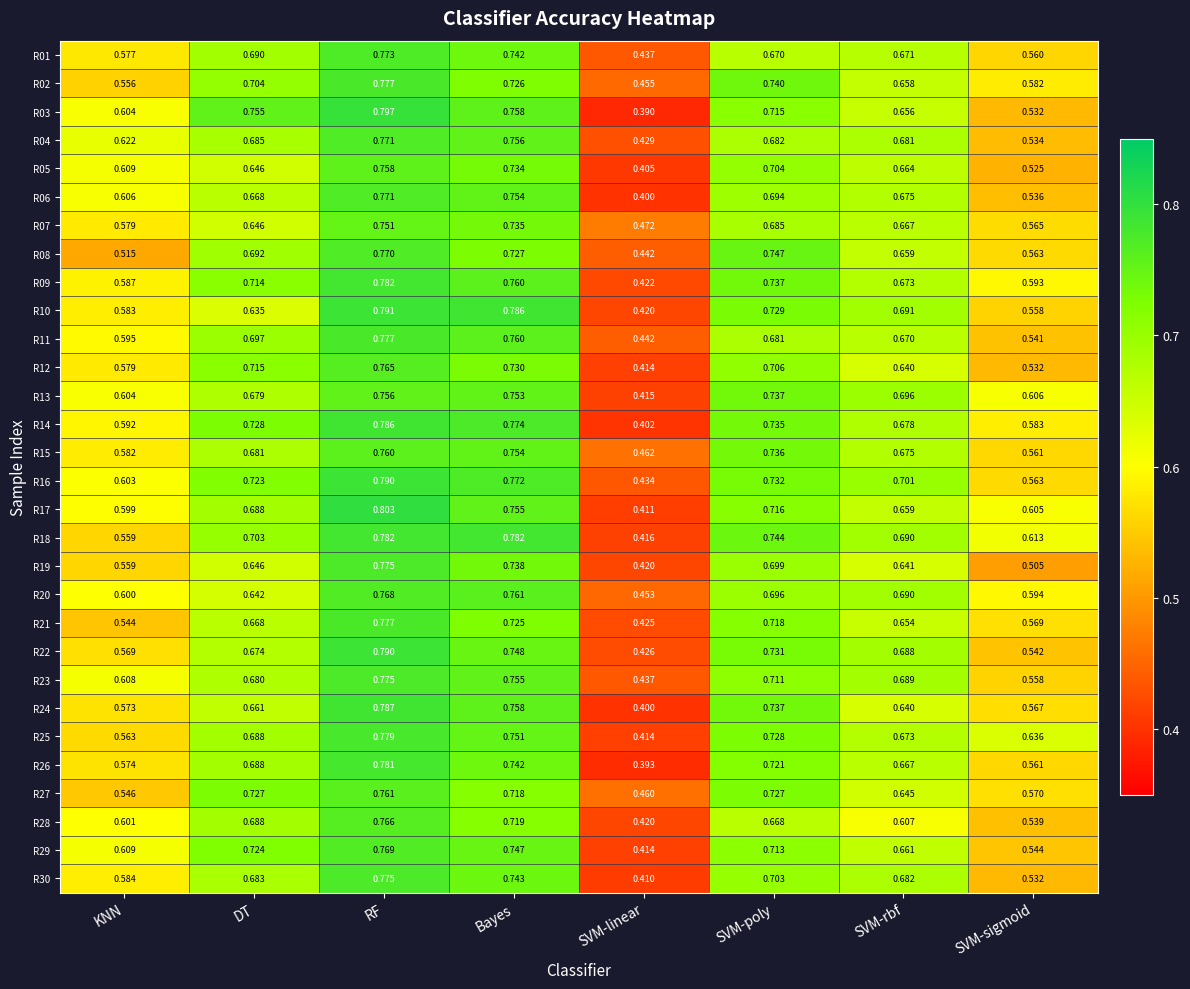

Which category has the highest value in the R11 series?

RF